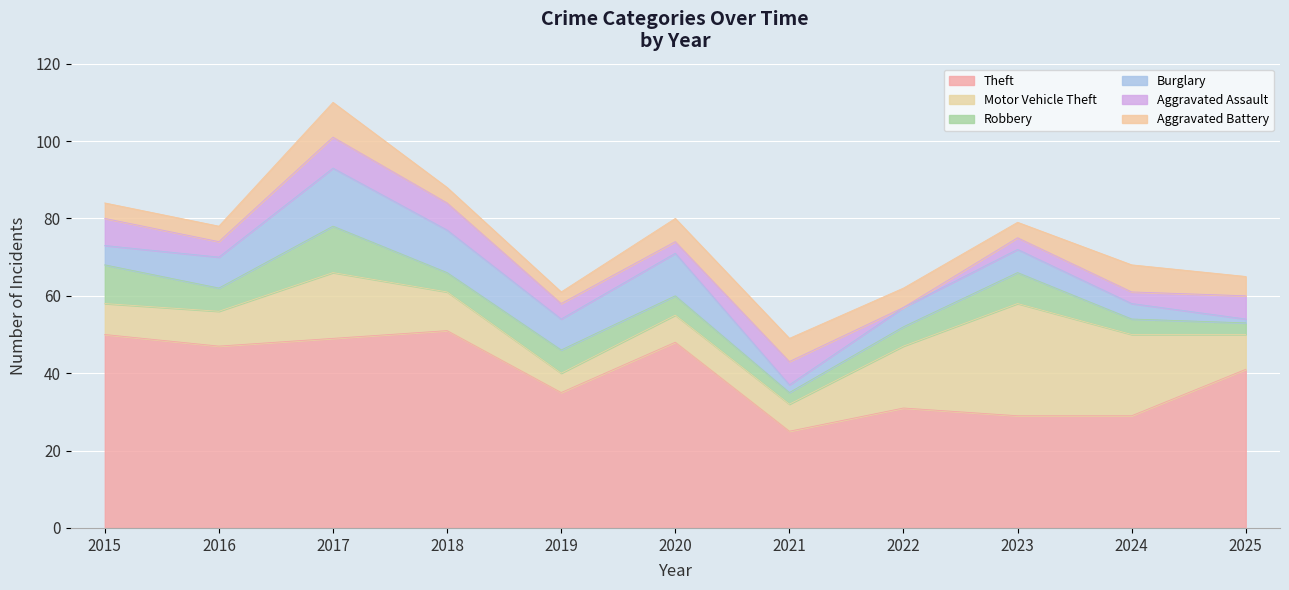

What is the average value of the Theft series?

40